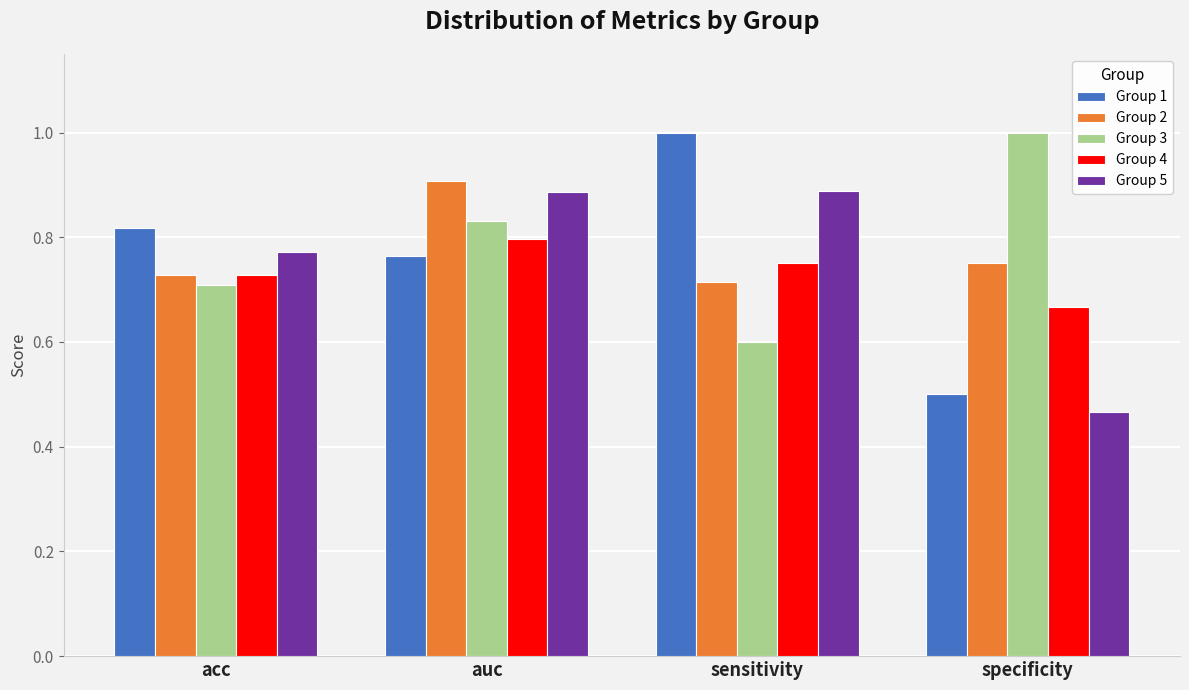

What is the sum of the Group 4 values at sensitivity and auc?

1.5